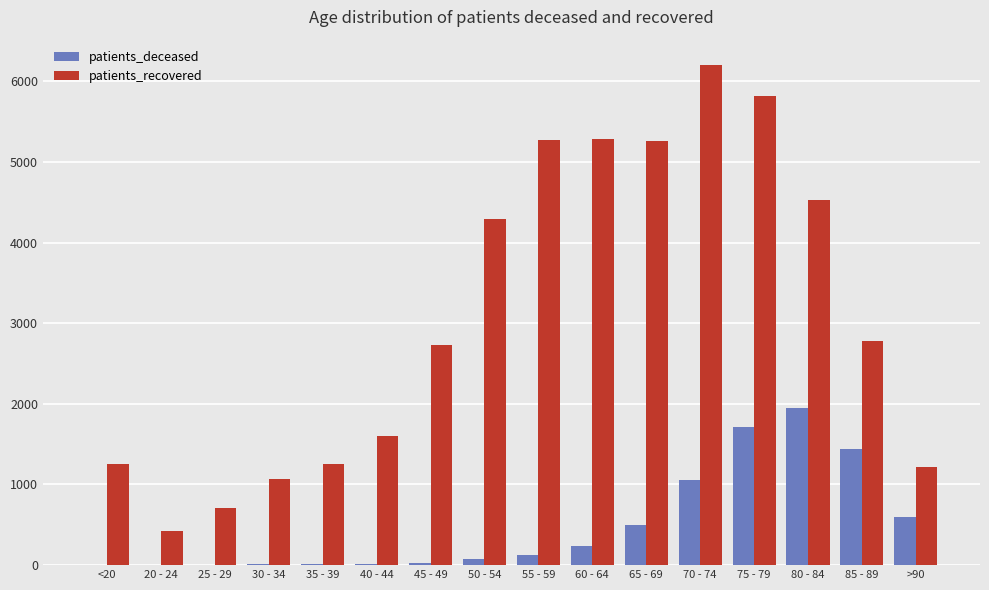

At which category is the sum across all series the highest?

75 - 79